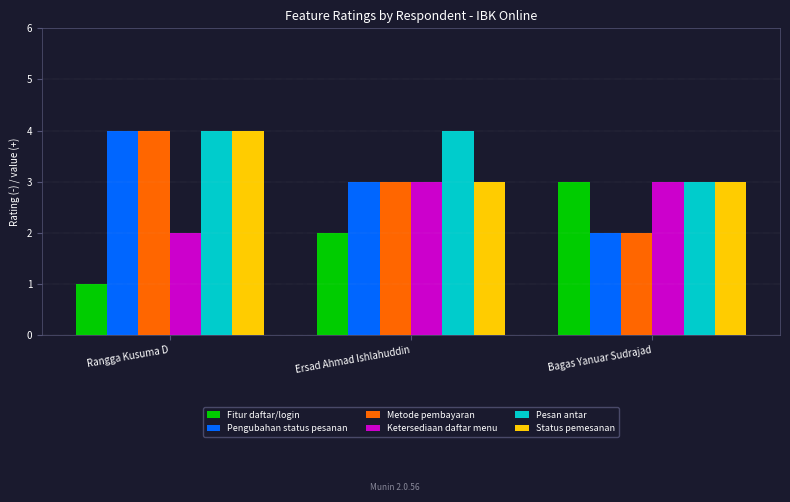

What is the maximum value for Ketersediaan daftar menu?

3